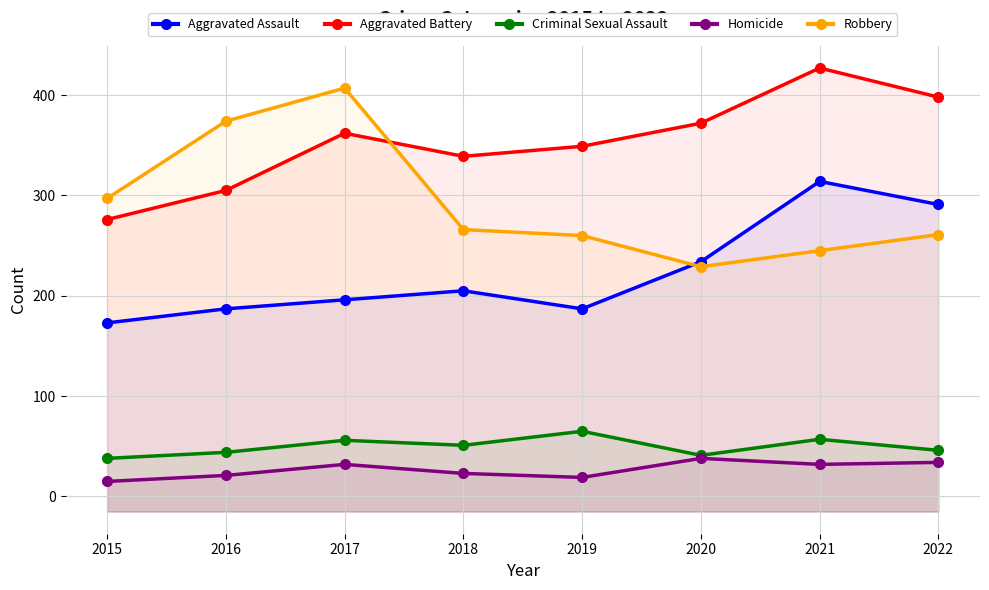

How many lines are shown in the chart?

5